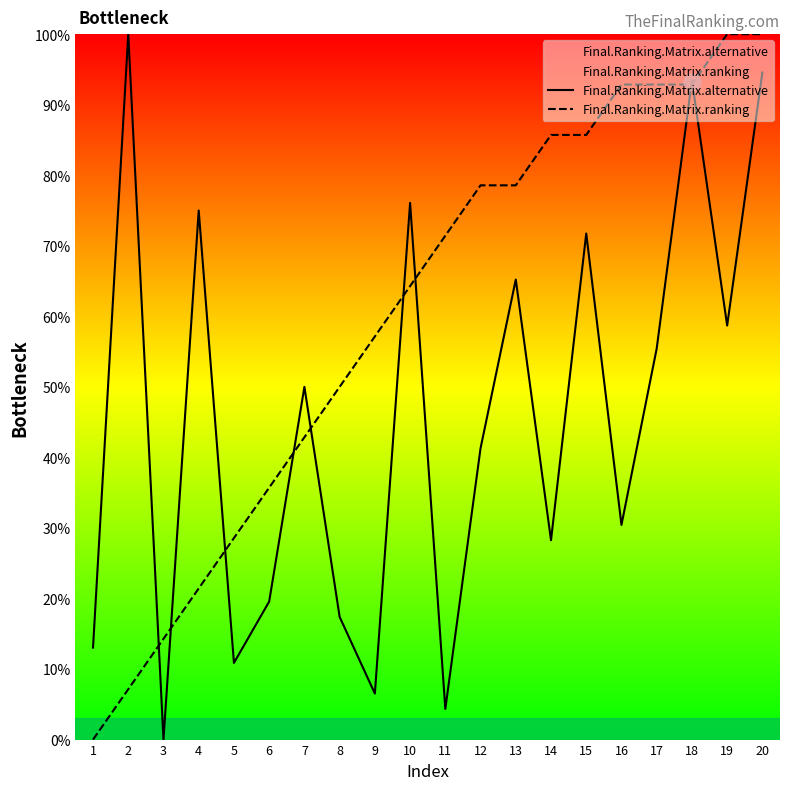

Which series changed the most between 7 and 18?

Final.Ranking.Matrix.ranking